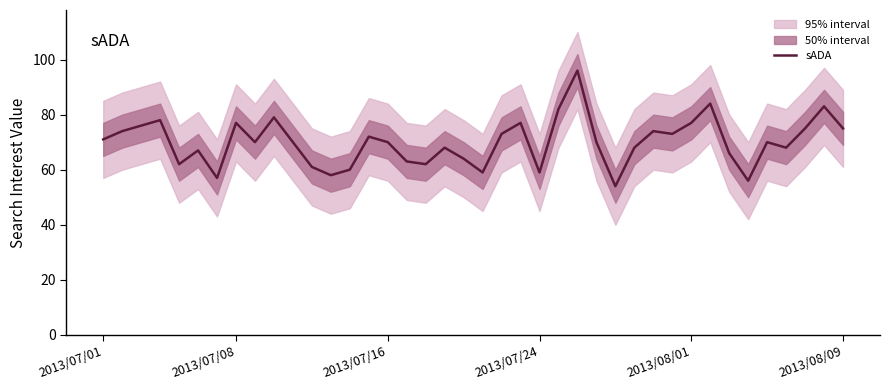

What is the minimum value for sADA?

54